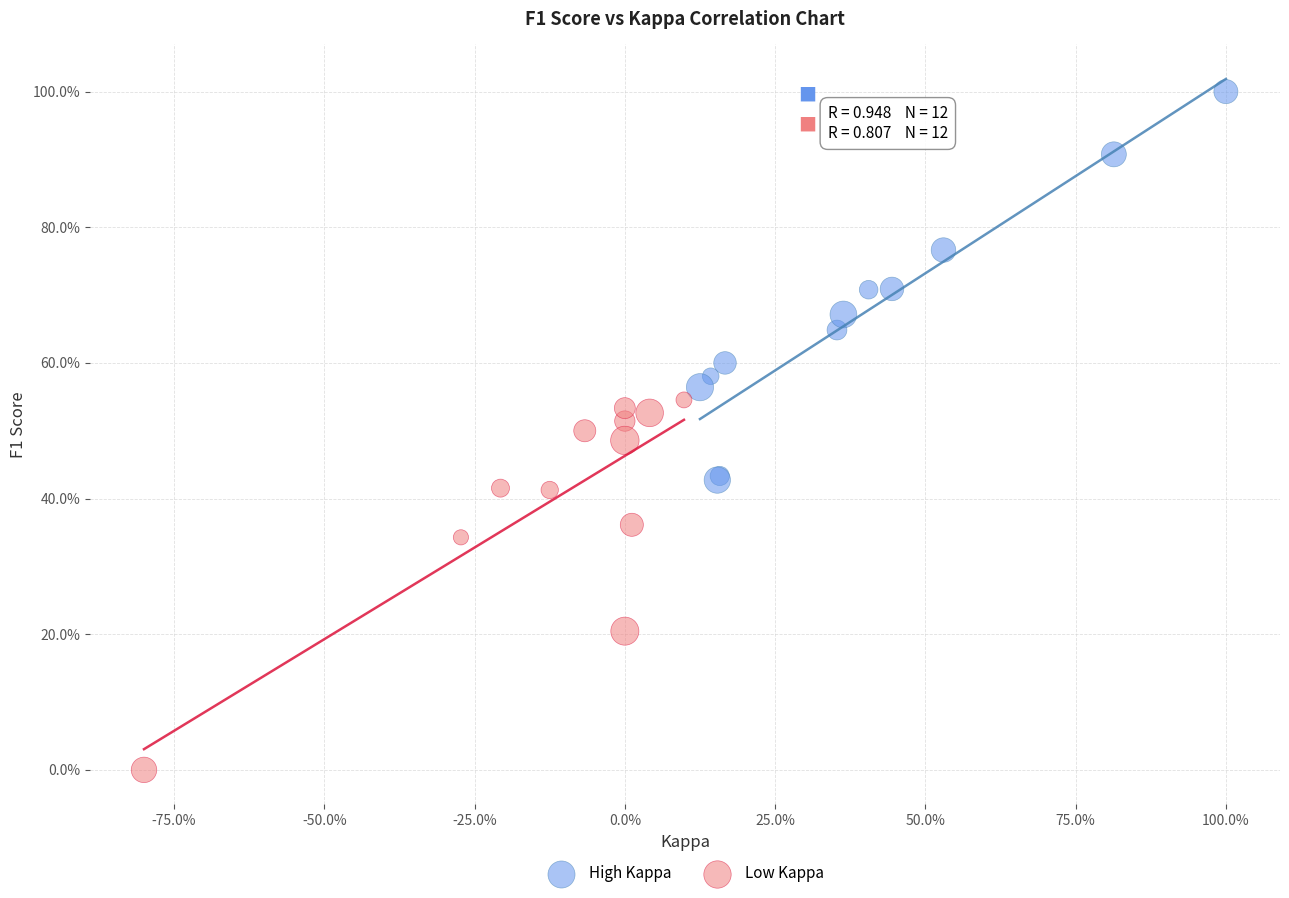

What are all the series names shown in the legend?

High Kappa, Low Kappa